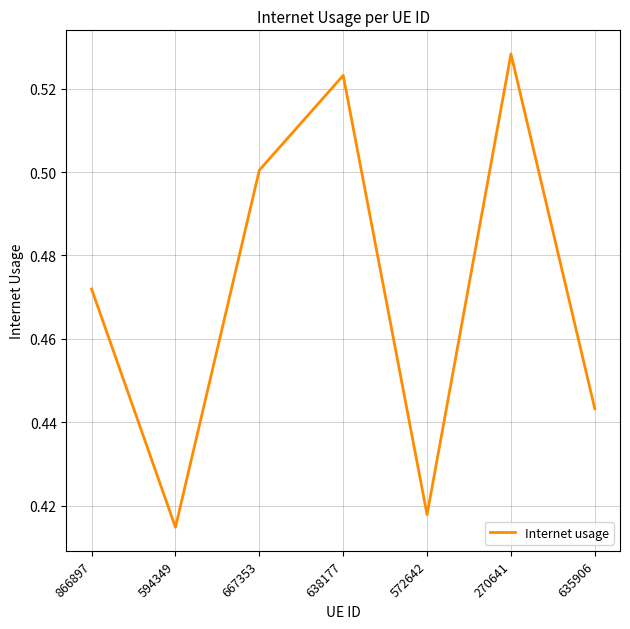

Count the values in the range 0 to 1.

7